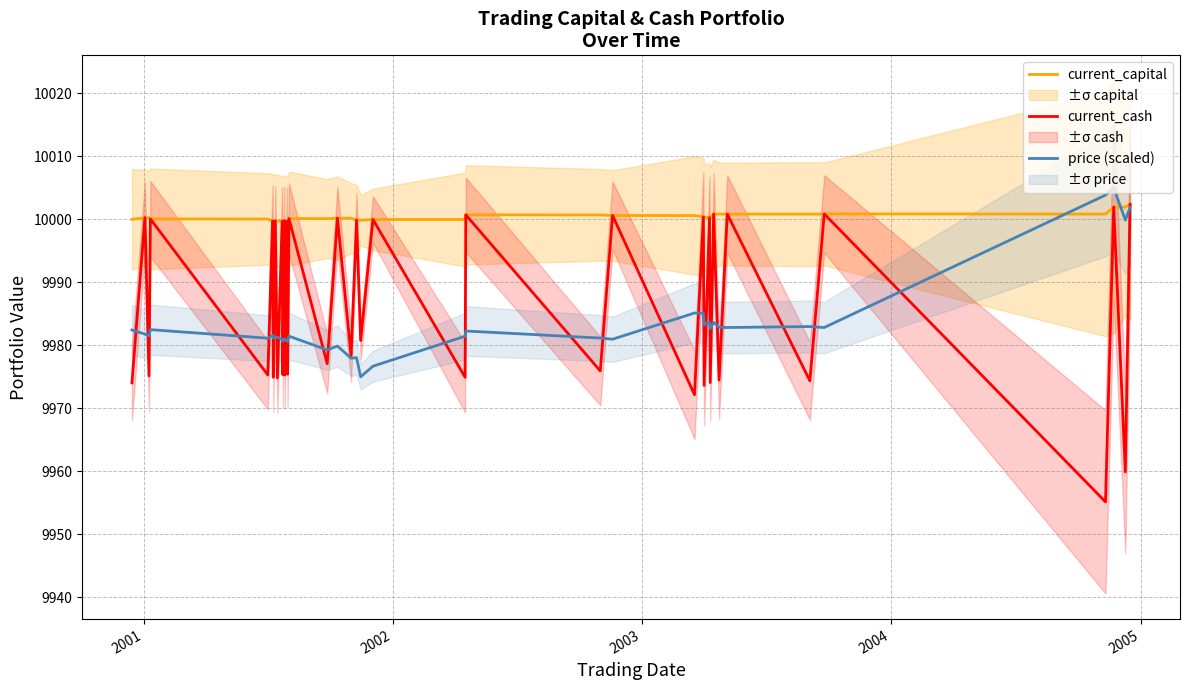

How many data points in current_capital are above 10000?

25